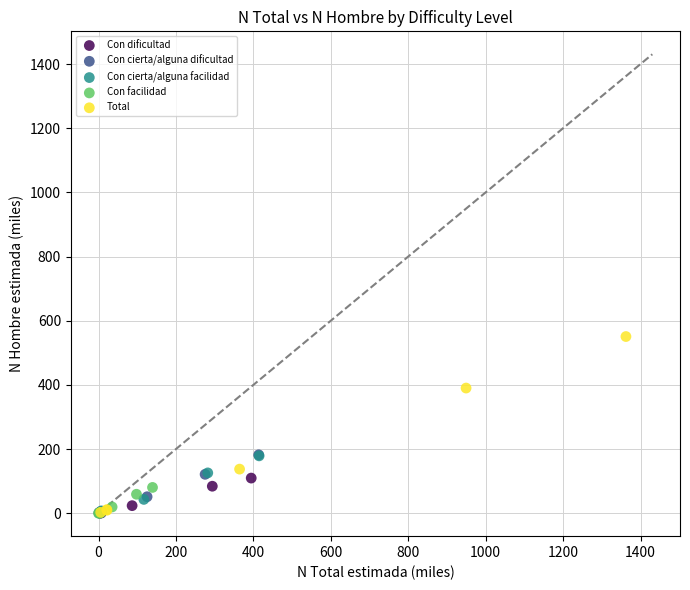

Which series has the largest Y range (max minus min)?

Total